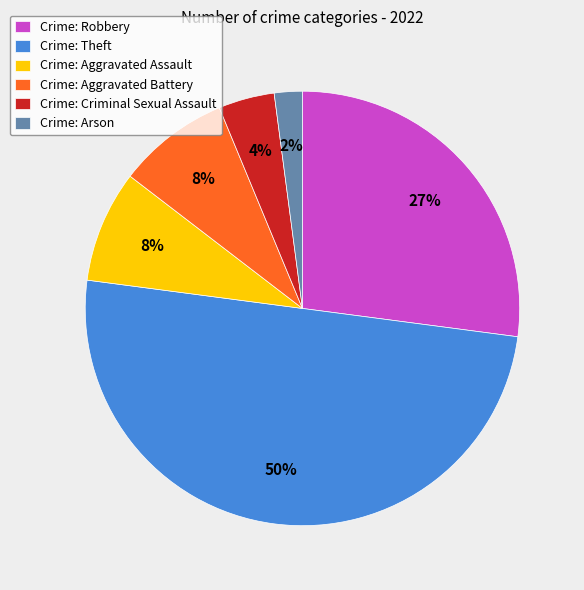

To the nearest percent, what percentage of the pie is Crime: Aggravated Battery?

8%